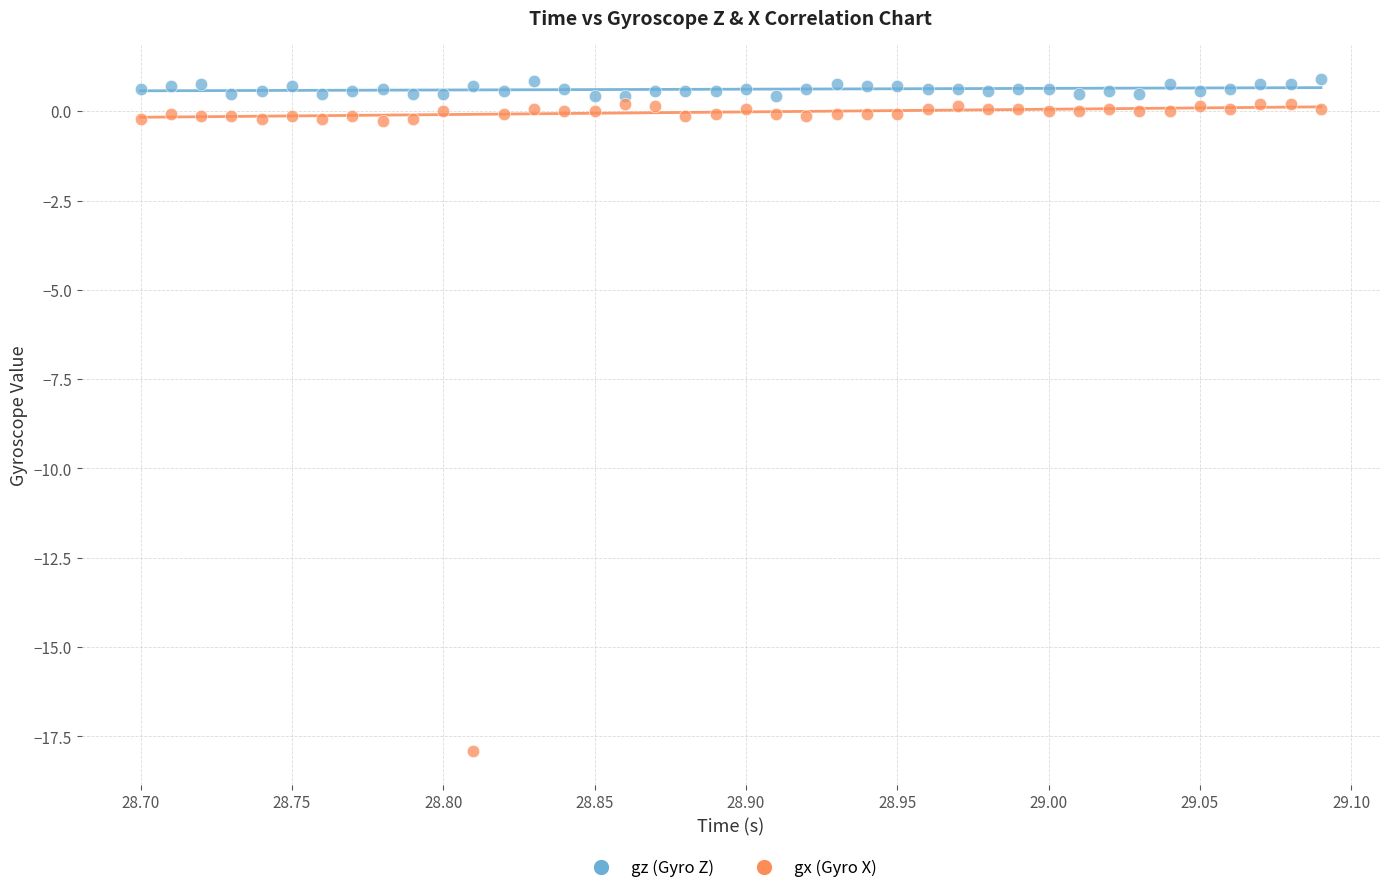

Across all data points, what is the range of X values (max minus min)?

0.4